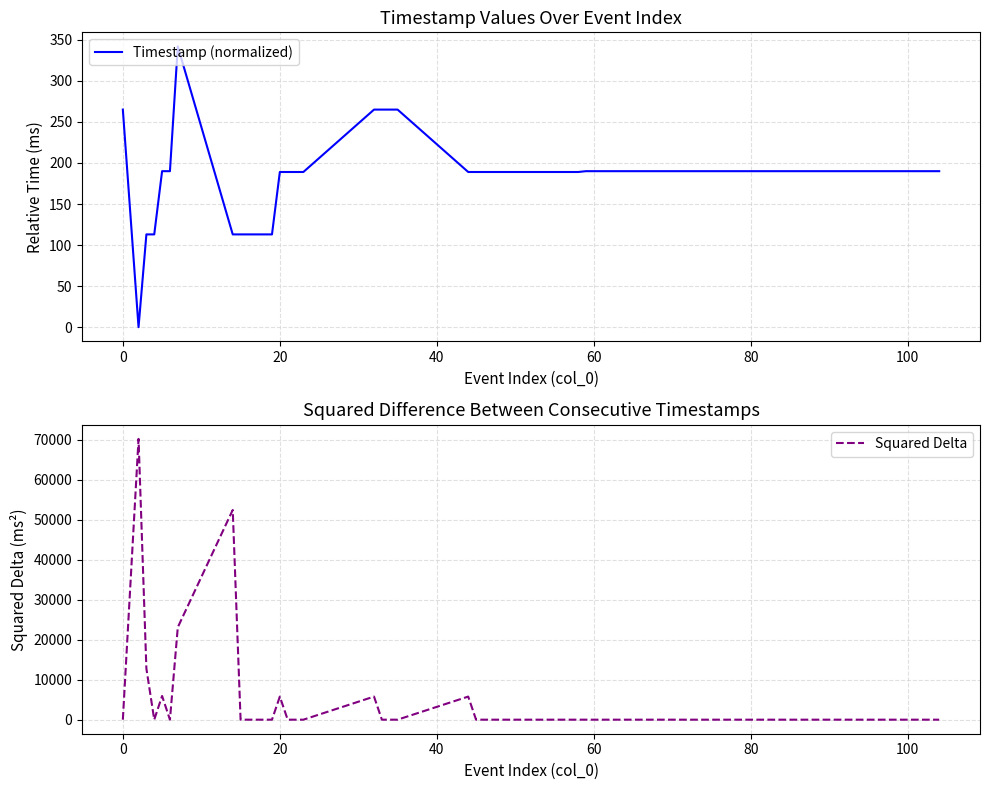

Does the chart have visible grid lines?

Yes